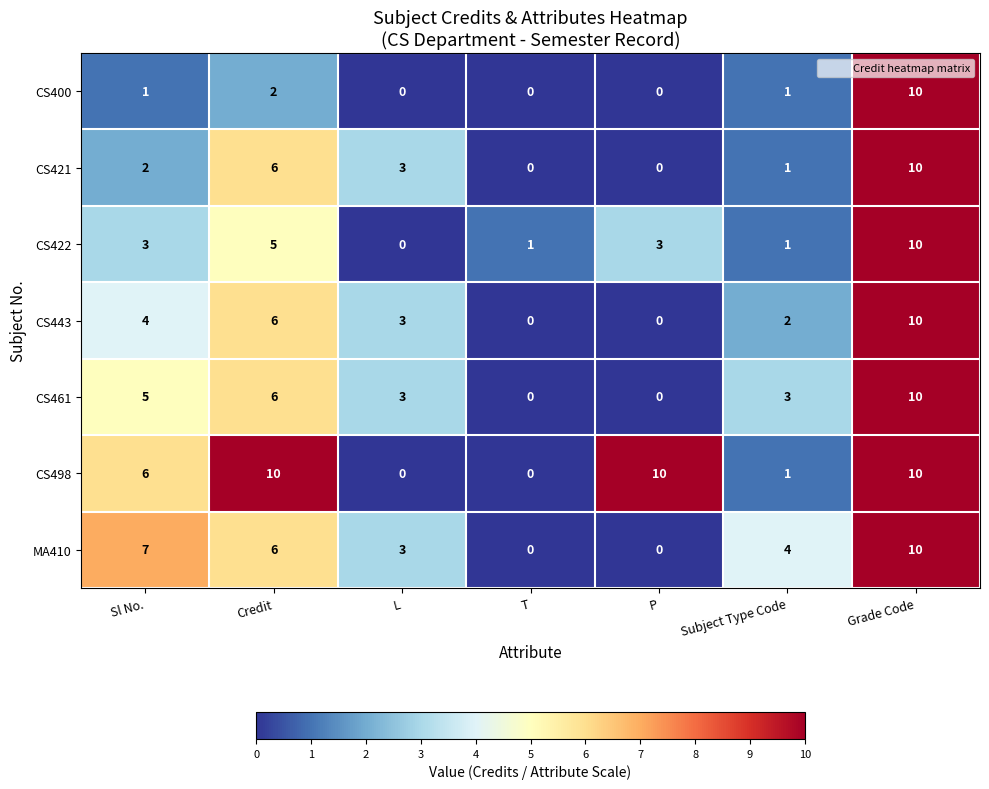

Where is CS421 nearest to the value 5?

Credit